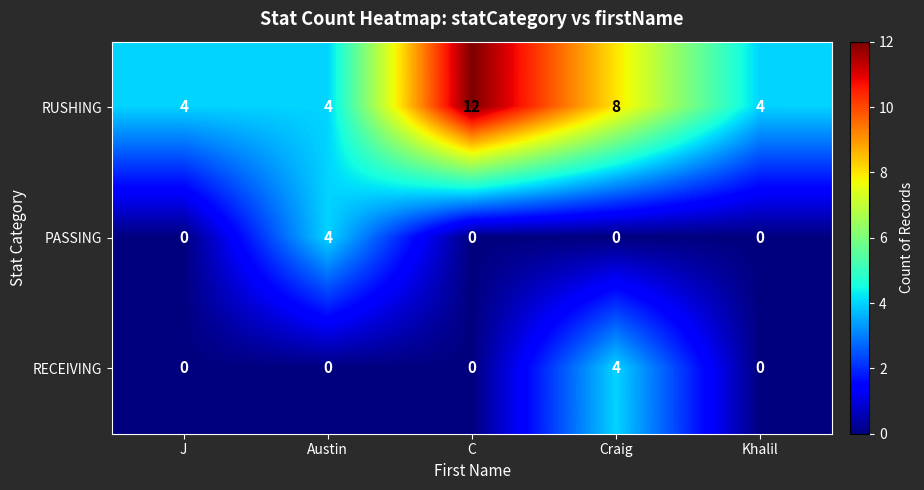

What is the sum of the RUSHING values at Craig and Austin?

12